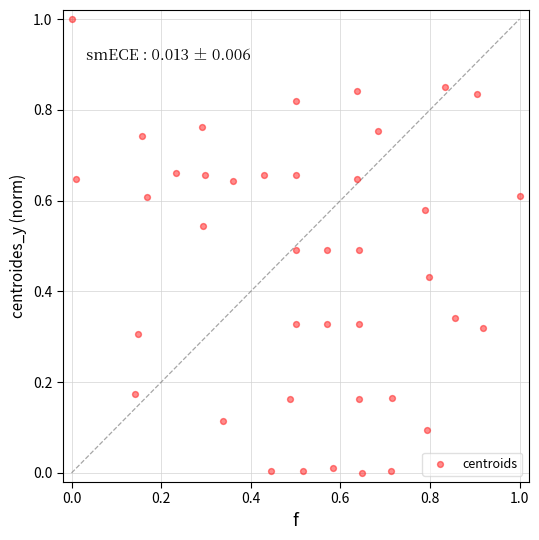

What is the range of X values (max minus min)?

1.0